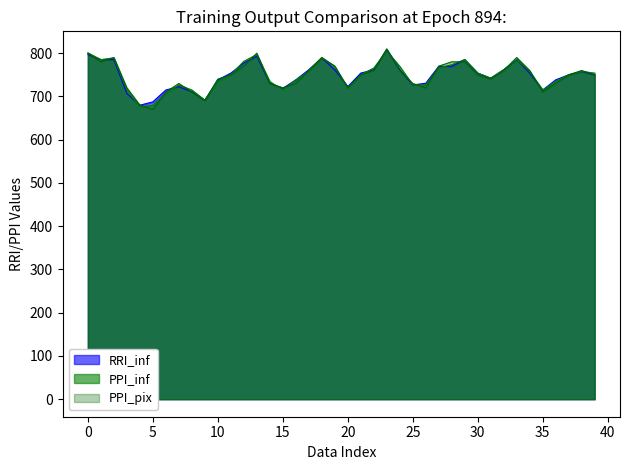

What is the greatest value displayed?

810.0